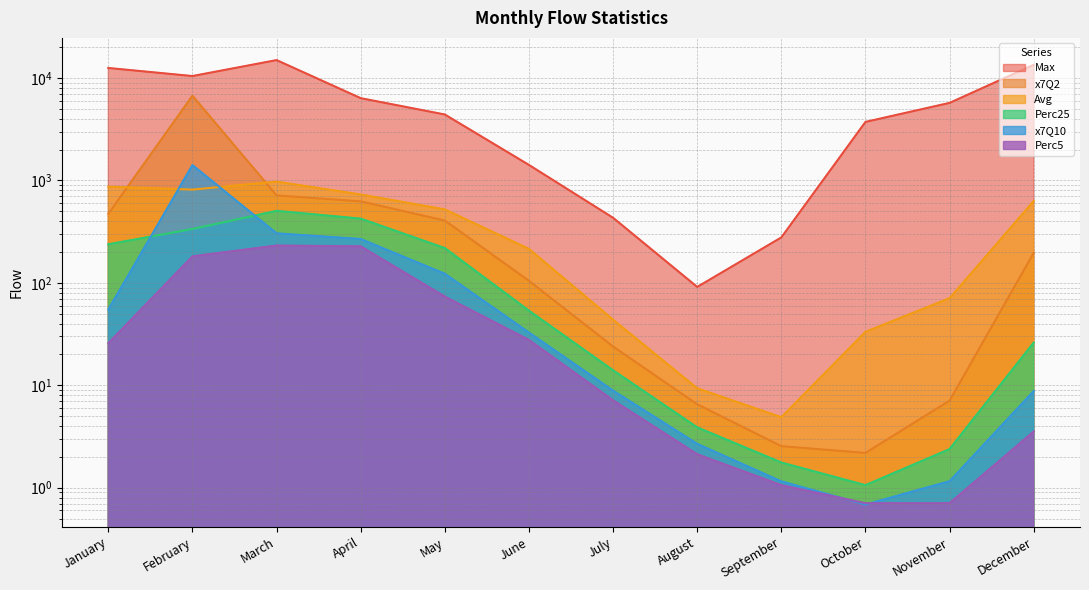

What is the difference between the x7Q2 values at June and April?

520.6